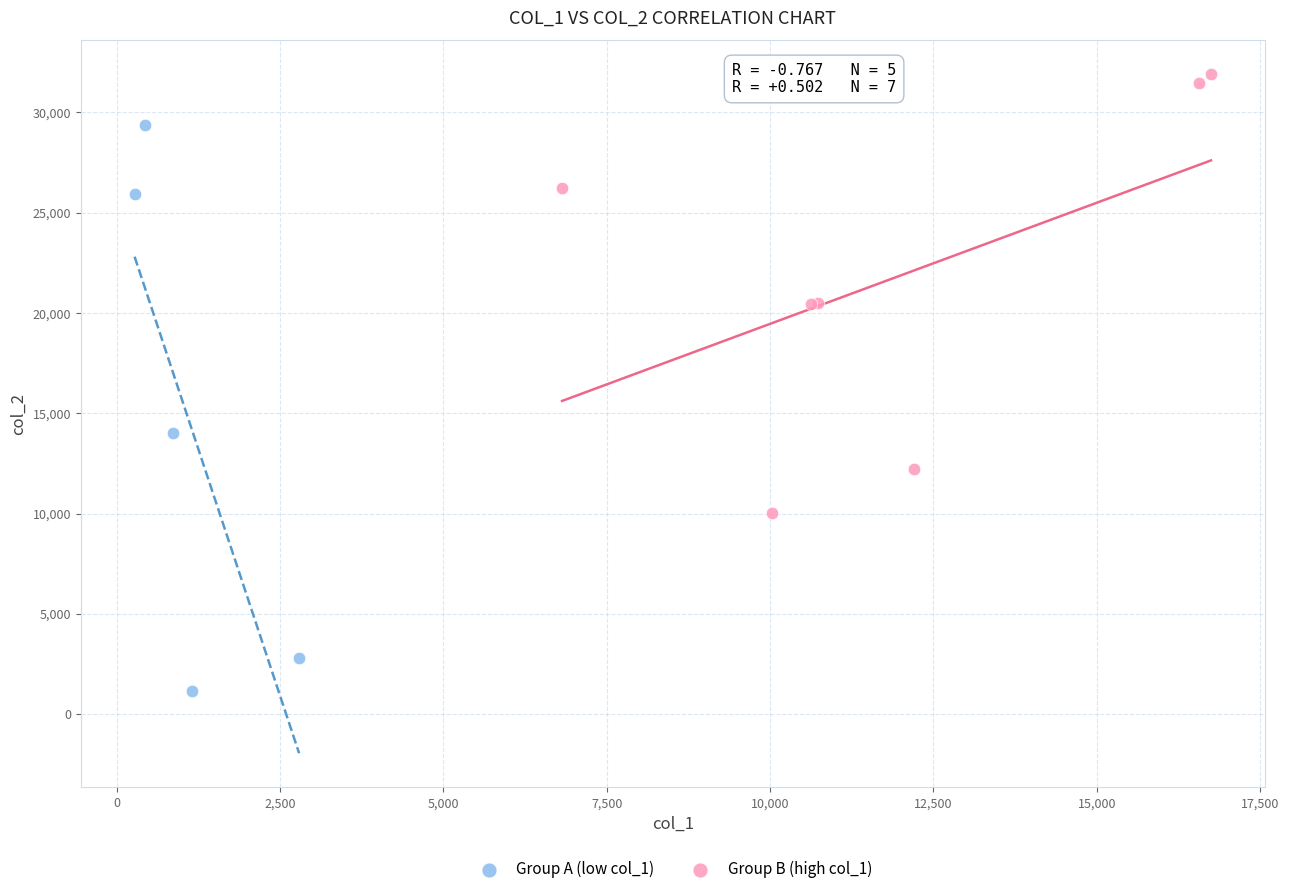

What are all the series names shown in the legend?

Group A (low col_1), Group B (high col_1)